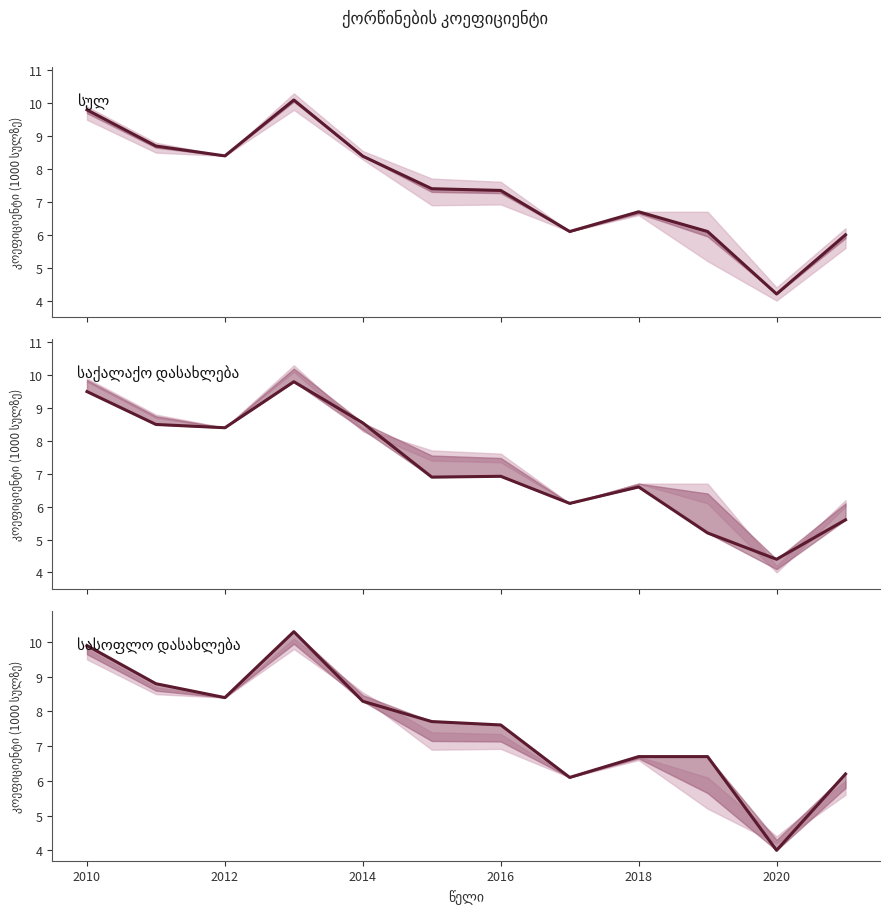

Reading left to right, list all the values displayed in this chart.

სულ: 9.8	8.7	8.4	10.1	8.4	7.4	7.3	6.1	6.7	6.1	4.2	6.0
საქალაქო დასახლება: 9.5	8.5	8.4	9.8	8.5	6.9	6.9	6.1	6.6	5.2	4.4	5.6
სასოფლო დასახლება: 9.9	8.8	8.4	10.3	8.3	7.7	7.6	6.1	6.7	6.7	4.0	6.2